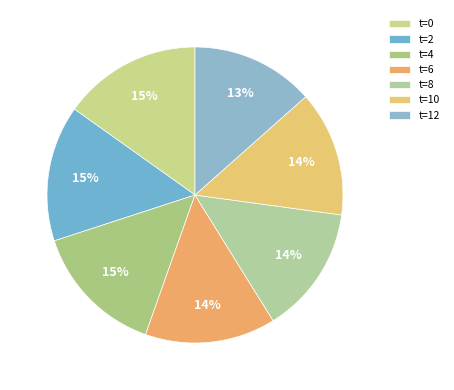

Count the number of slices in the pie.

7